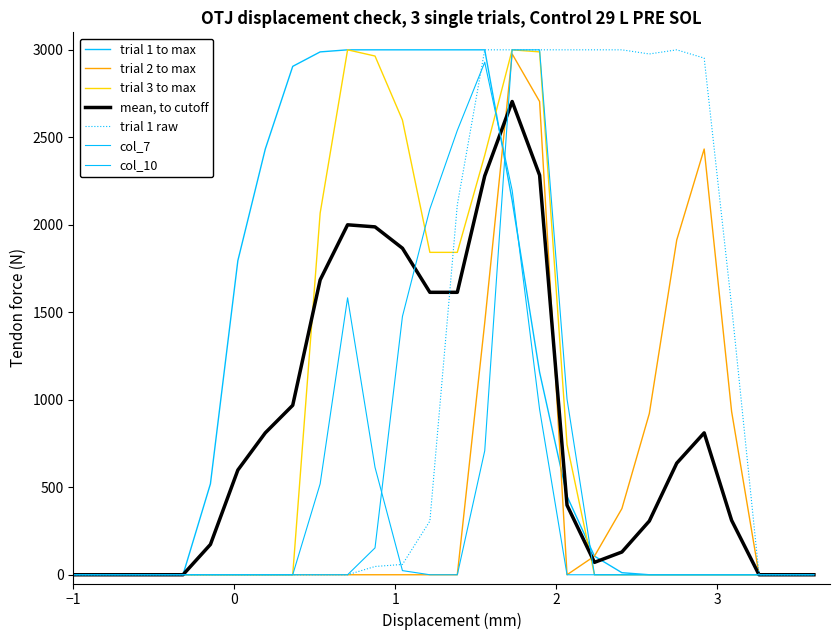

What is the maximum value shown in the chart?

3000.0